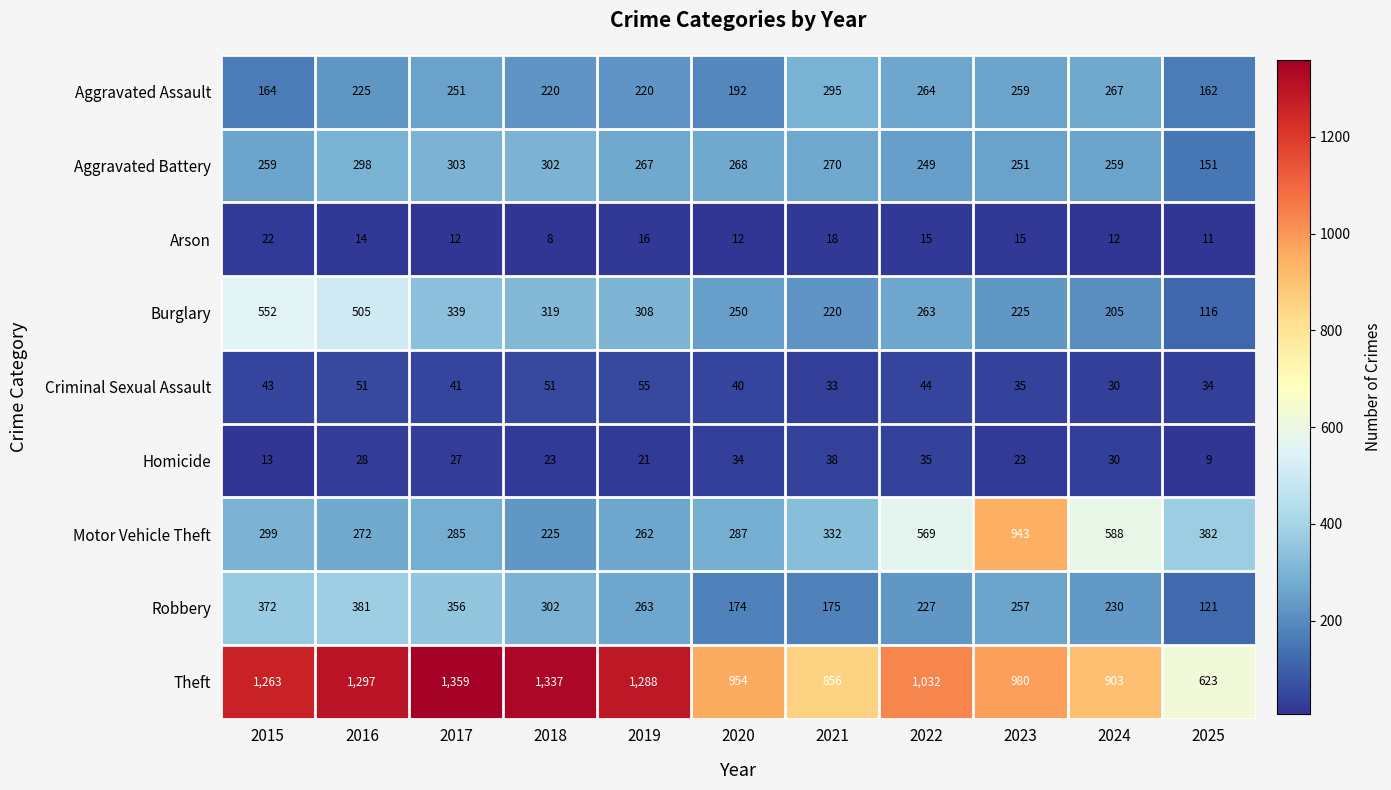

Which category has the highest value across all series?

2017